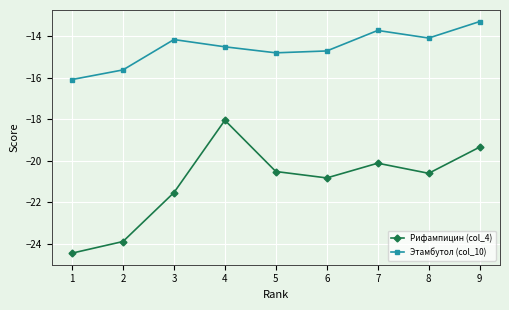

List the series in order of their peak value, highest first.

Этамбутол (col_10), Рифампицин (col_4)